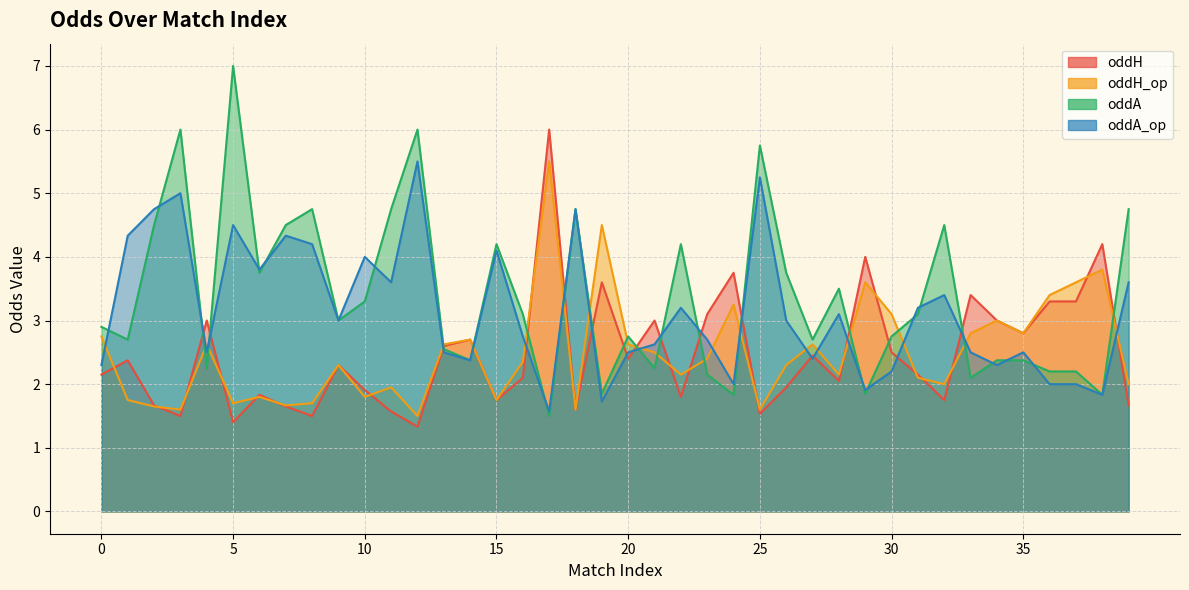

The oddH series shows 1.7 at 39. True or false?

True